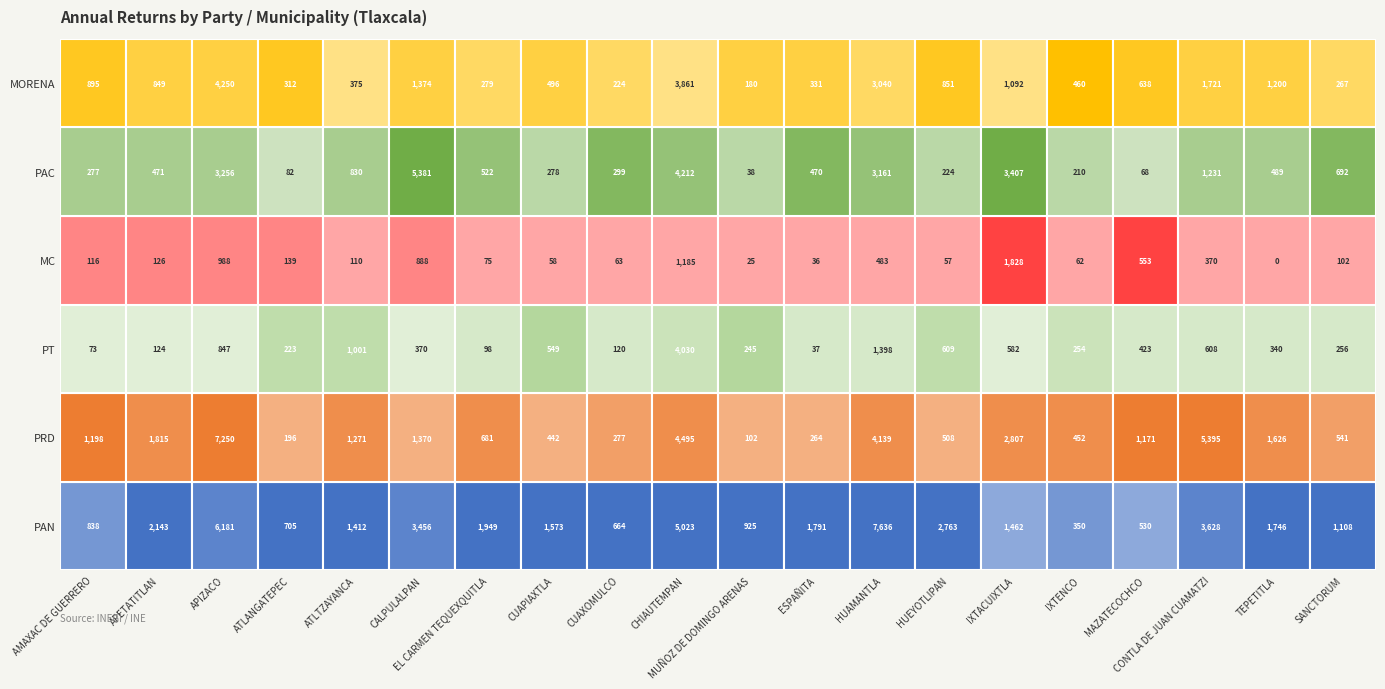

What is the total value across all series at AMAXAC DE GUERRERO?

3397